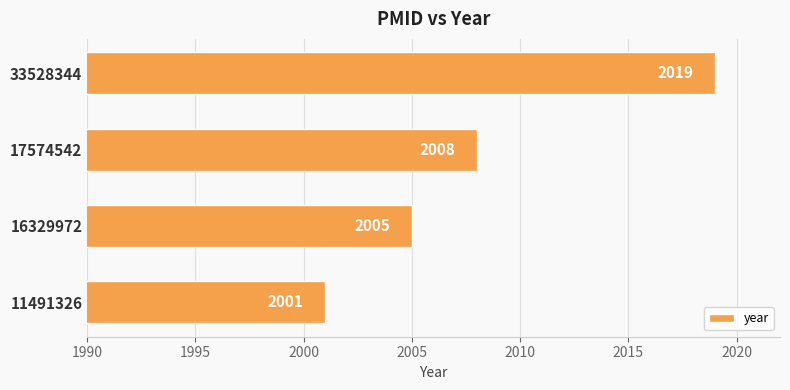

What is the change in value from 11491326 to 33528344?

+18